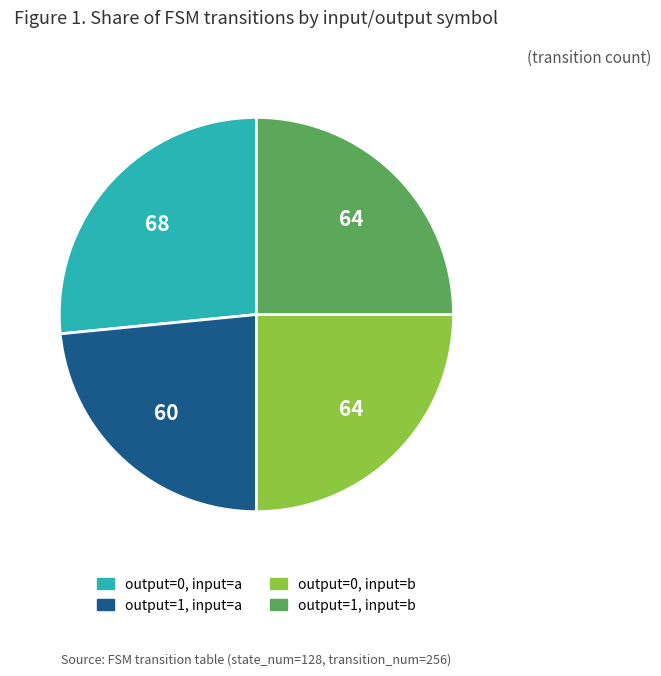

Is there a majority slice in this chart?

No